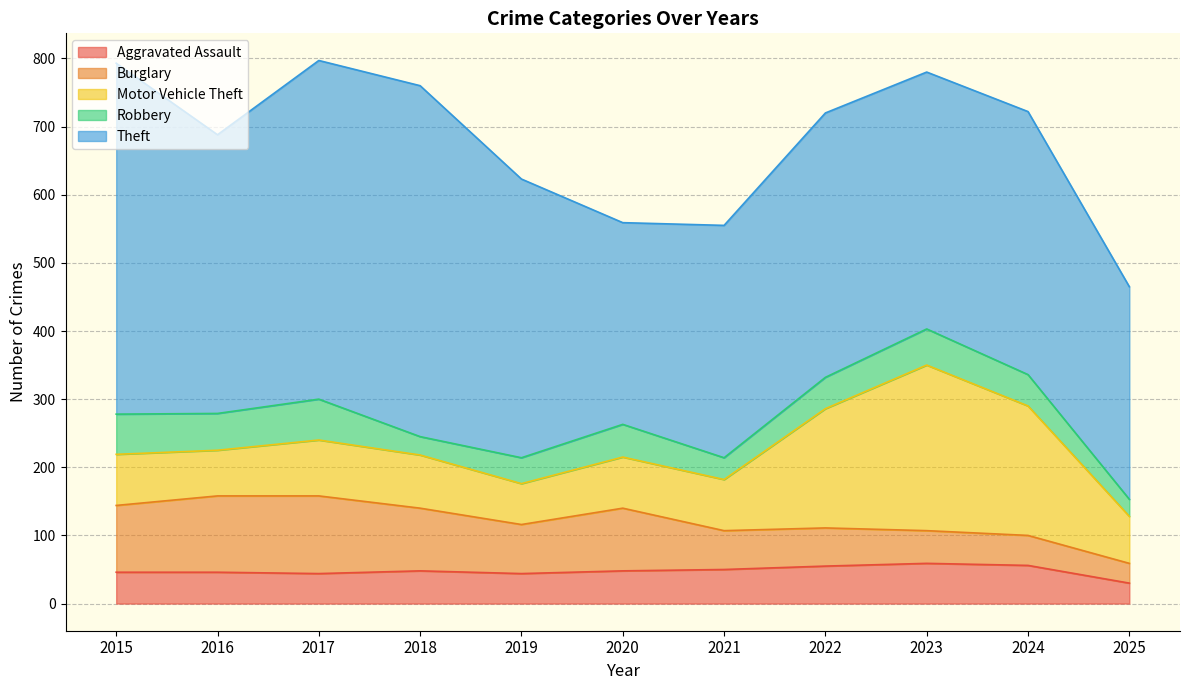

The Theft series shows 515 at 2015. True or false?

True